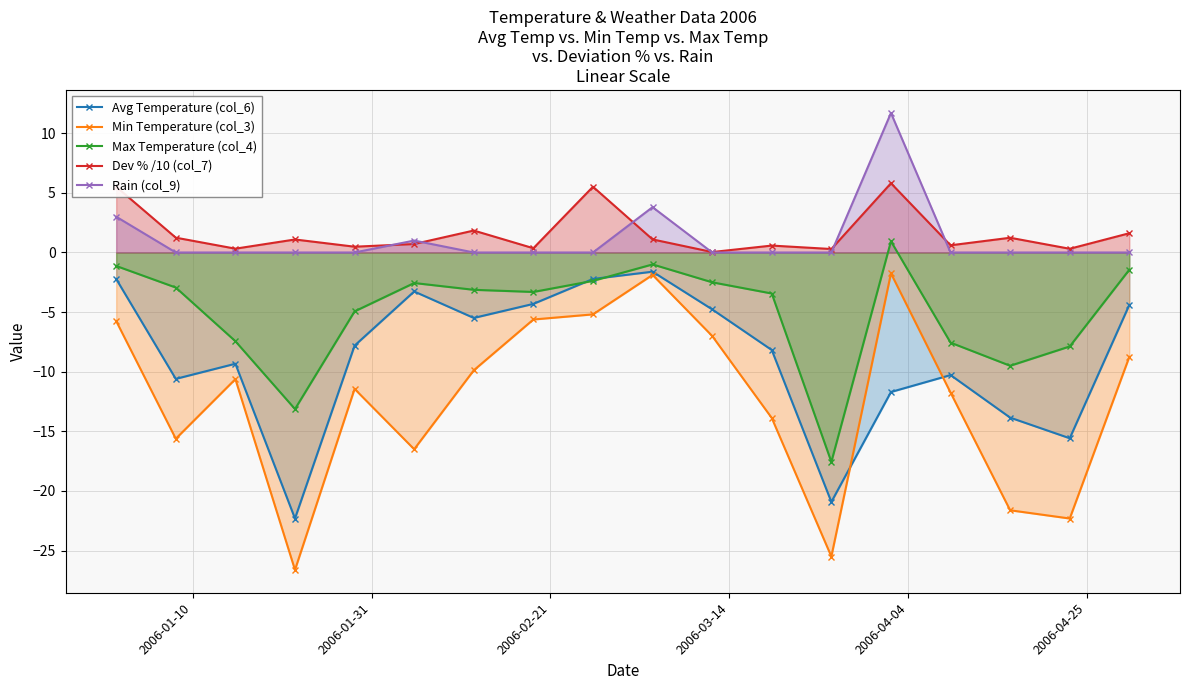

How many distinct data groups are displayed?

5